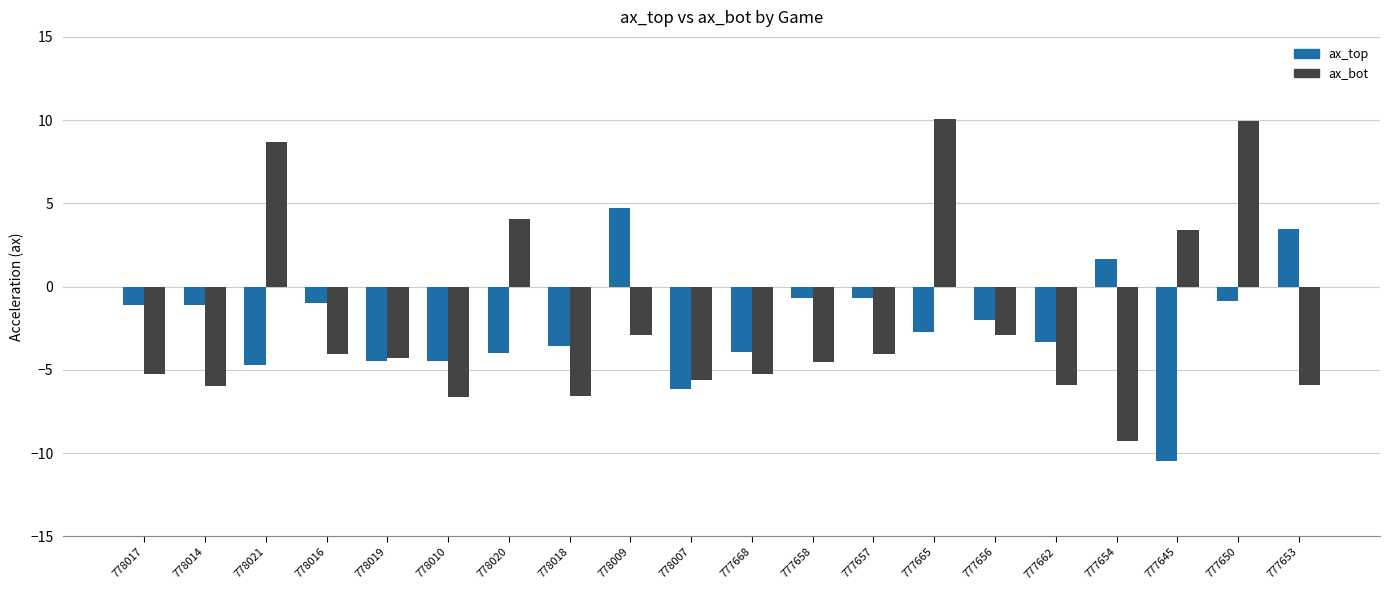

What is the label of the 17th bar from the right?

778016